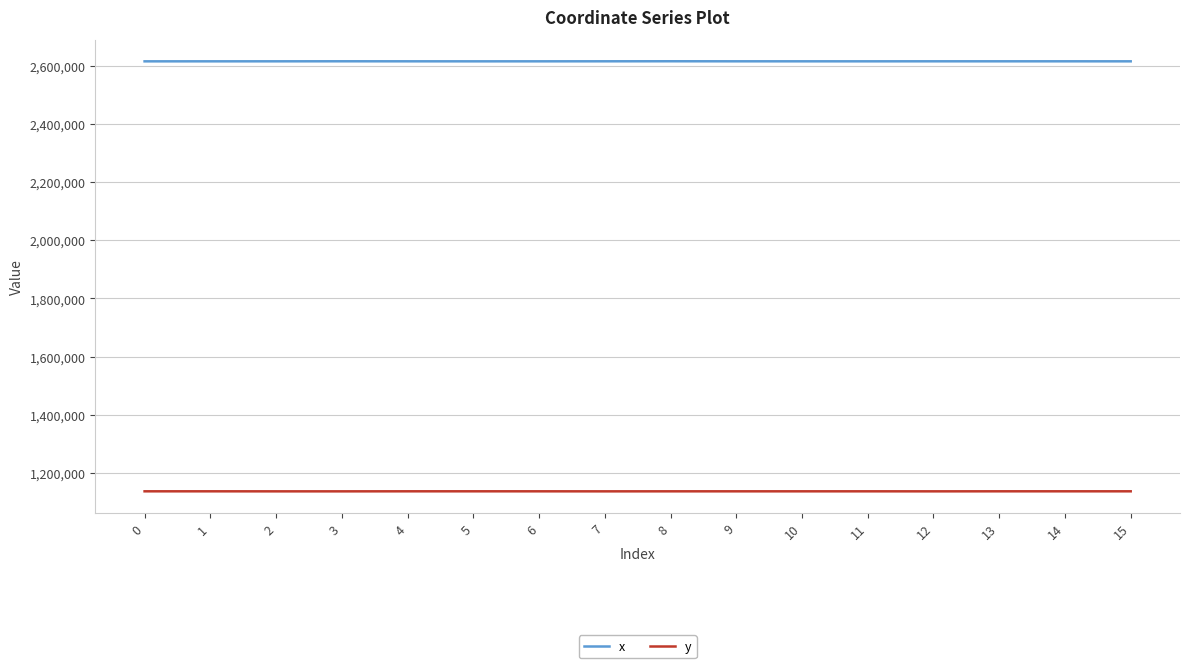

True or false: x and y cross at least once.

False